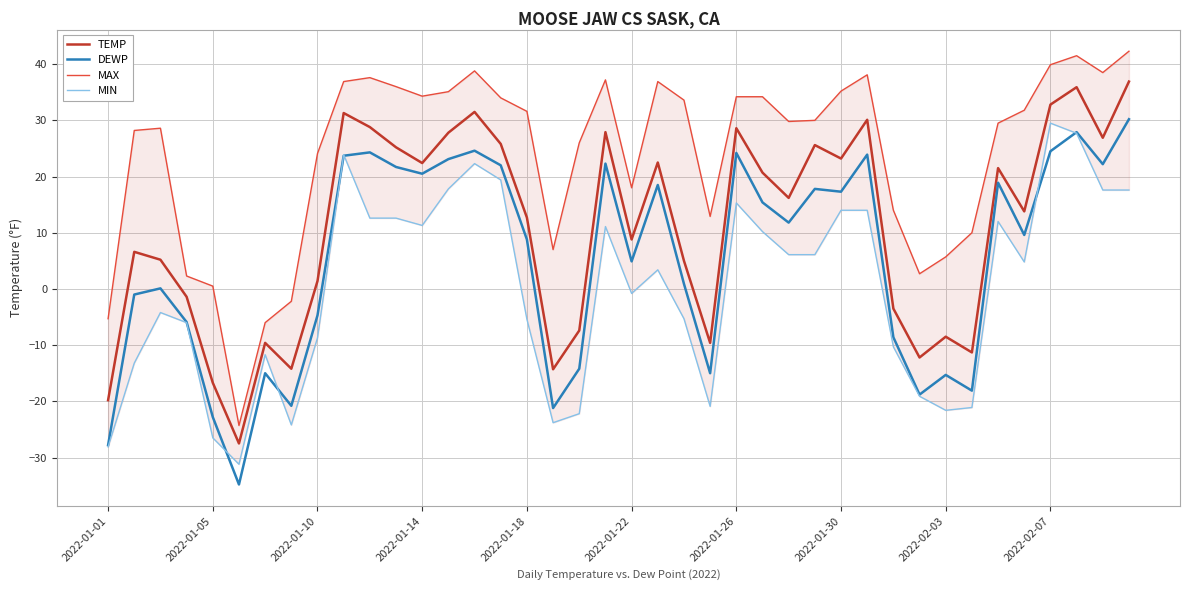

The value of DEWP at 2022-01-05 is -22.8. True or false?

True